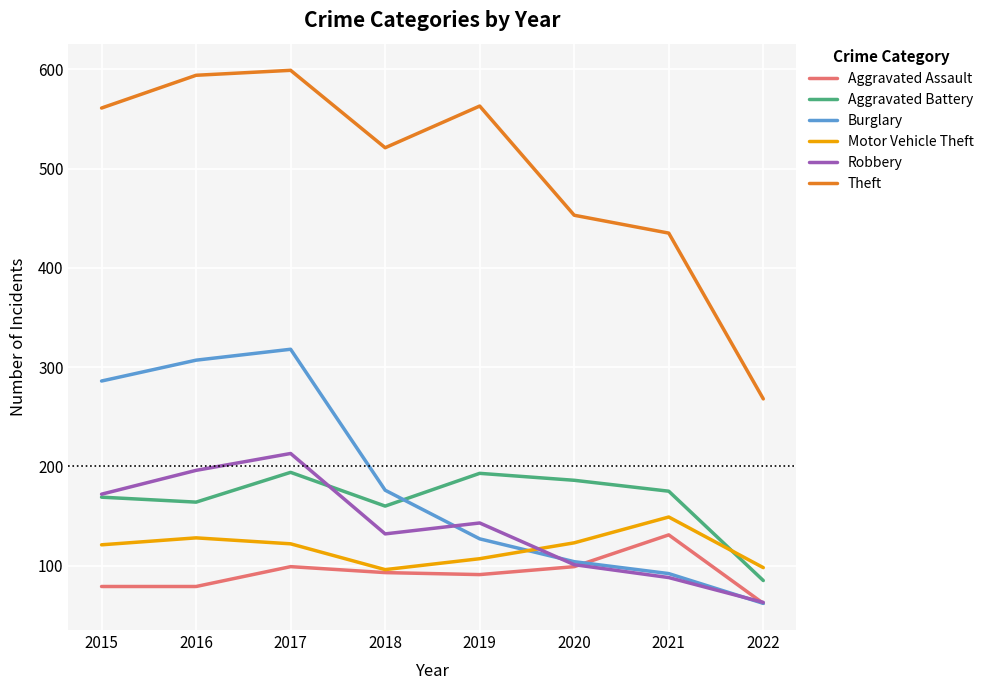

What is the minimum value for Motor Vehicle Theft?

96